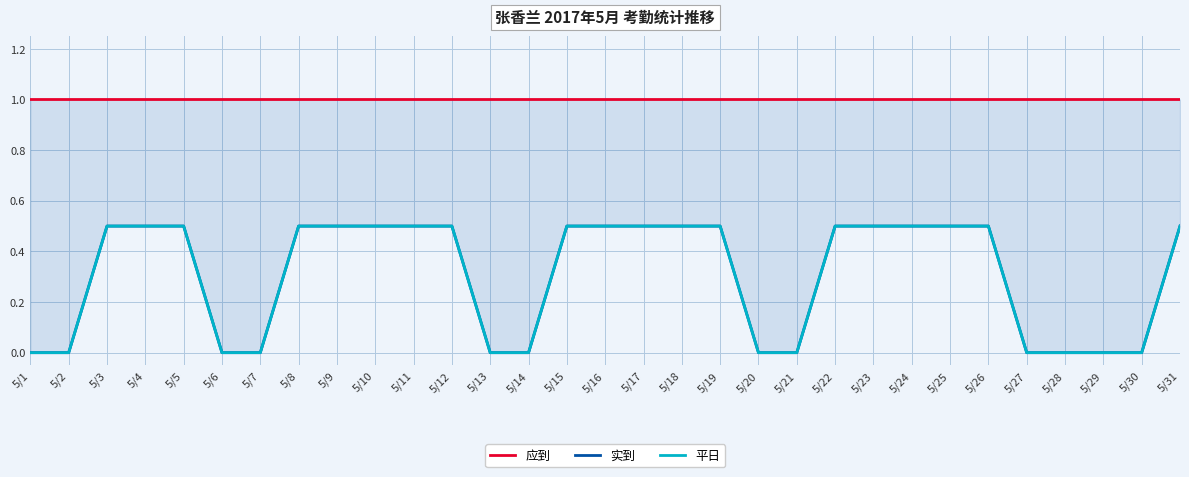

What is the total value across all series at 5/29?

1.0